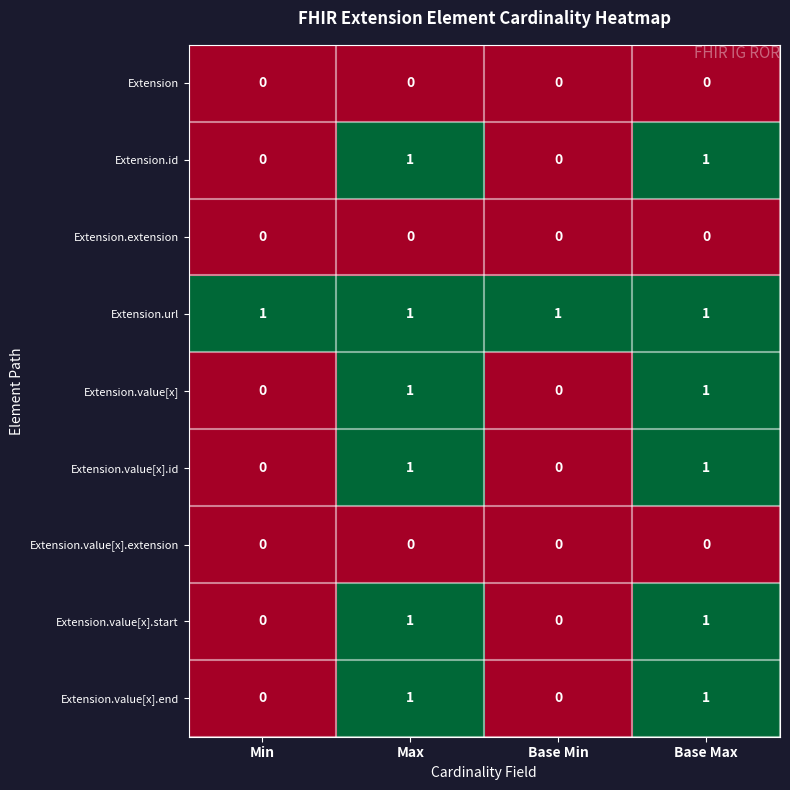

The Extension.value[x] series shows 0 at Min. True or false?

True